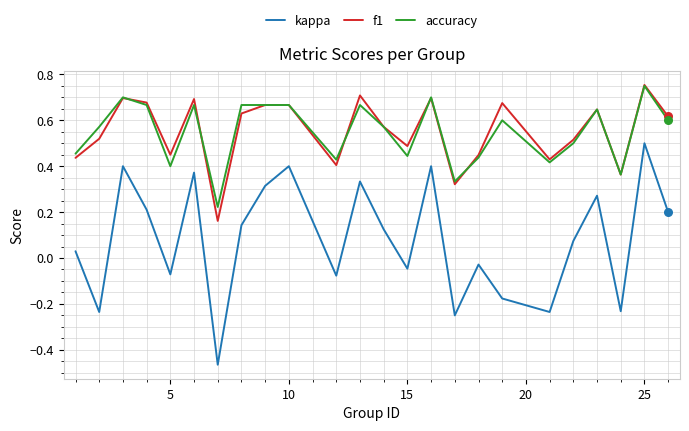

Which series has the largest range (max minus min)?

kappa